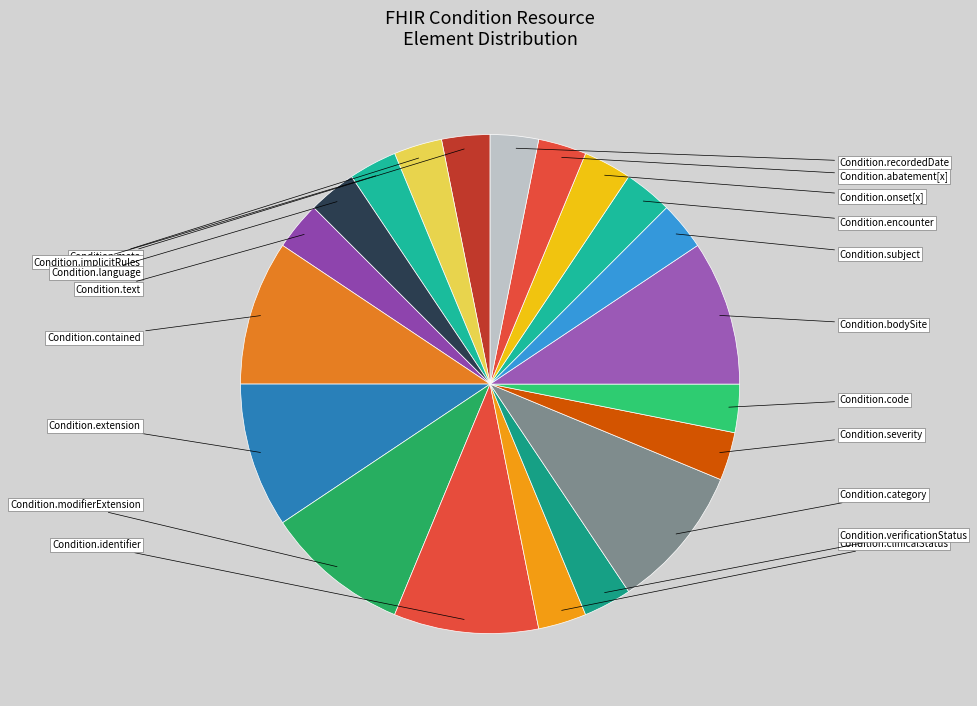

Is there any slice that represents more than half of the pie?

No